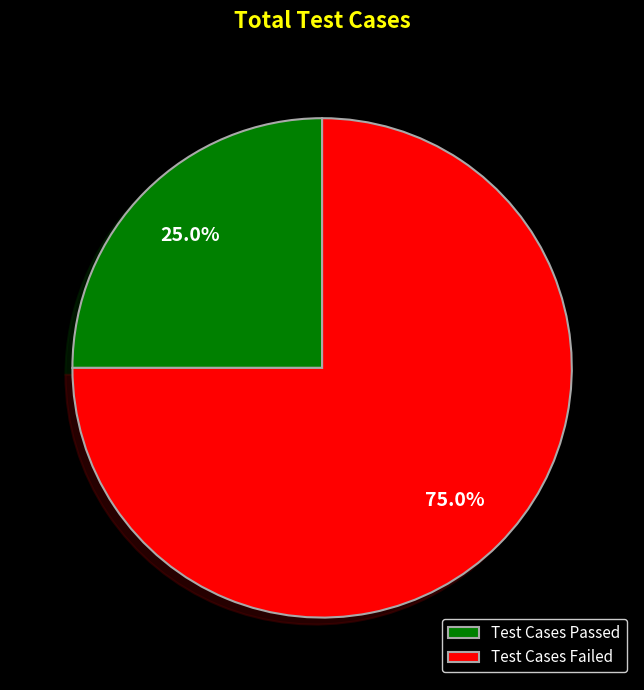

Which has a higher value, Test Cases Failed or Test Cases Passed?

Test Cases Failed